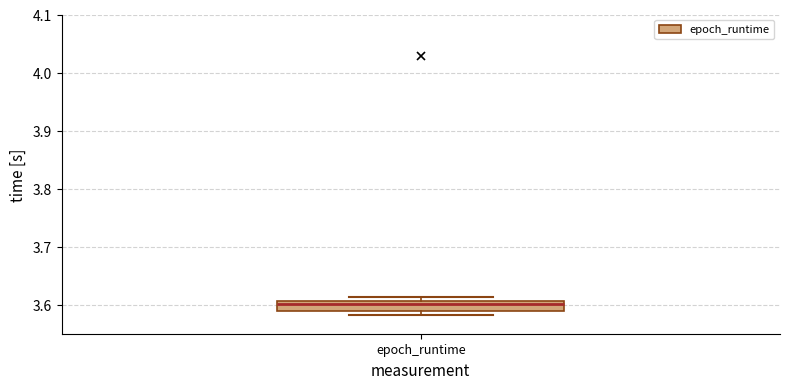

Where does the median line of the box for epoch_runtime sit on the y-axis? The values are not printed on the chart, so give them approximately, as read against the axis.

3.60